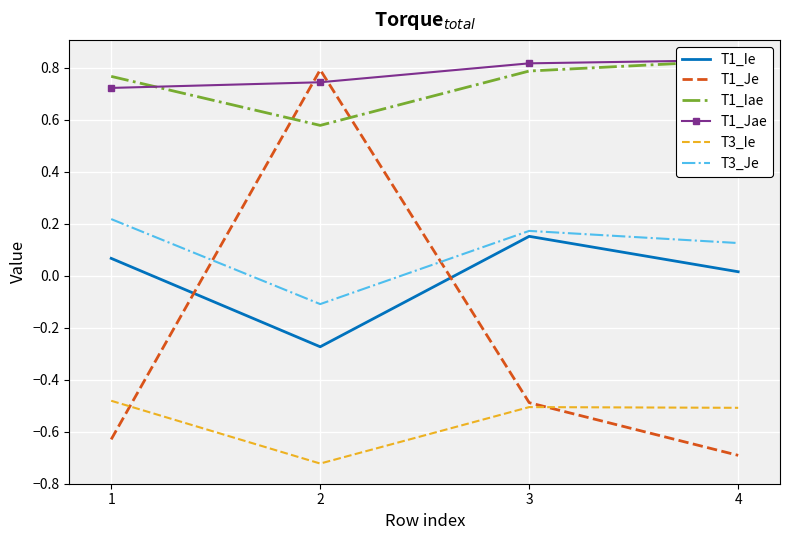

Where is T3_Je nearest to the value 0?

2